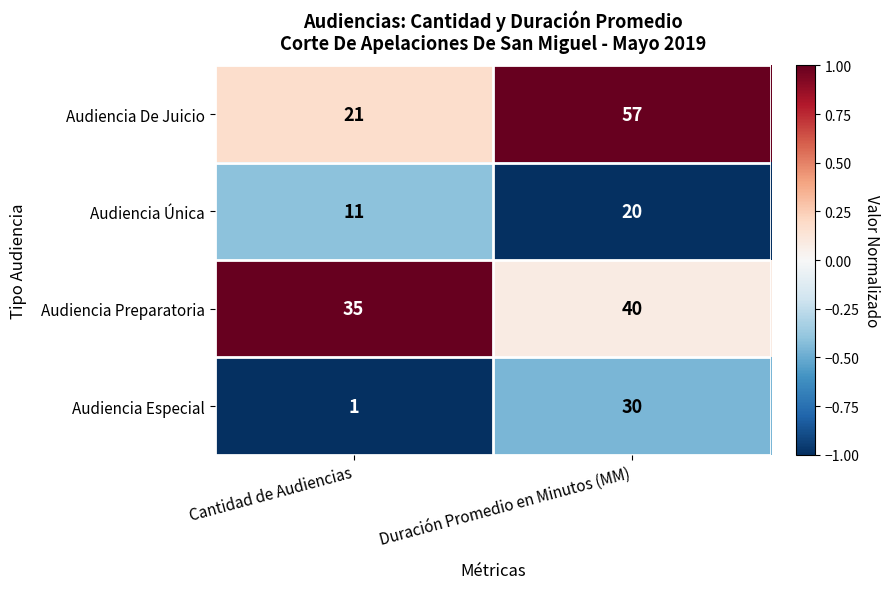

Which label corresponds to the smallest value in the chart?

Cantidad de Audiencias